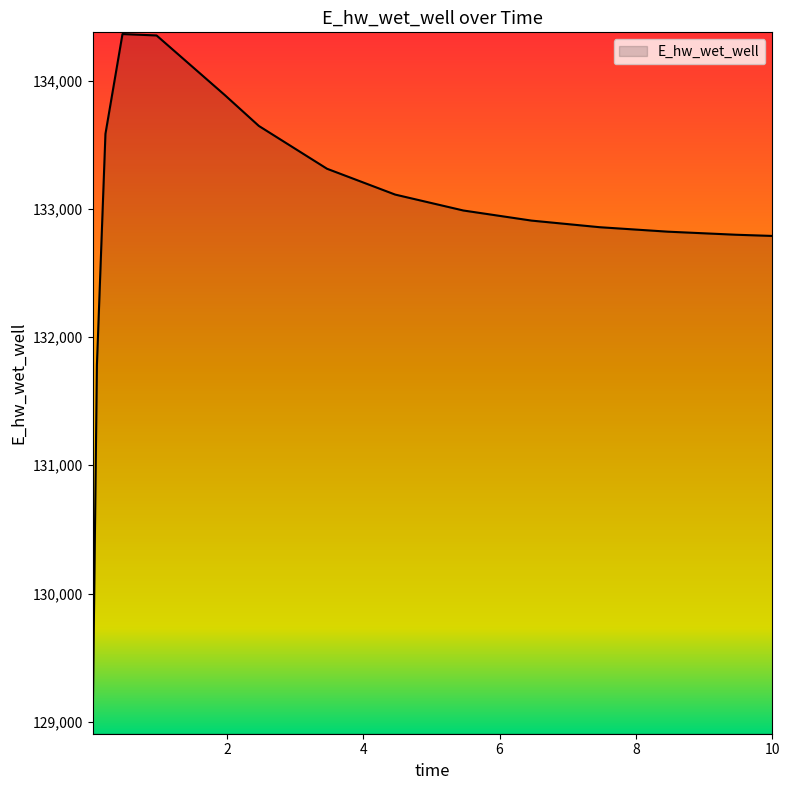

What is the difference between the maximum and minimum values?

5390.9